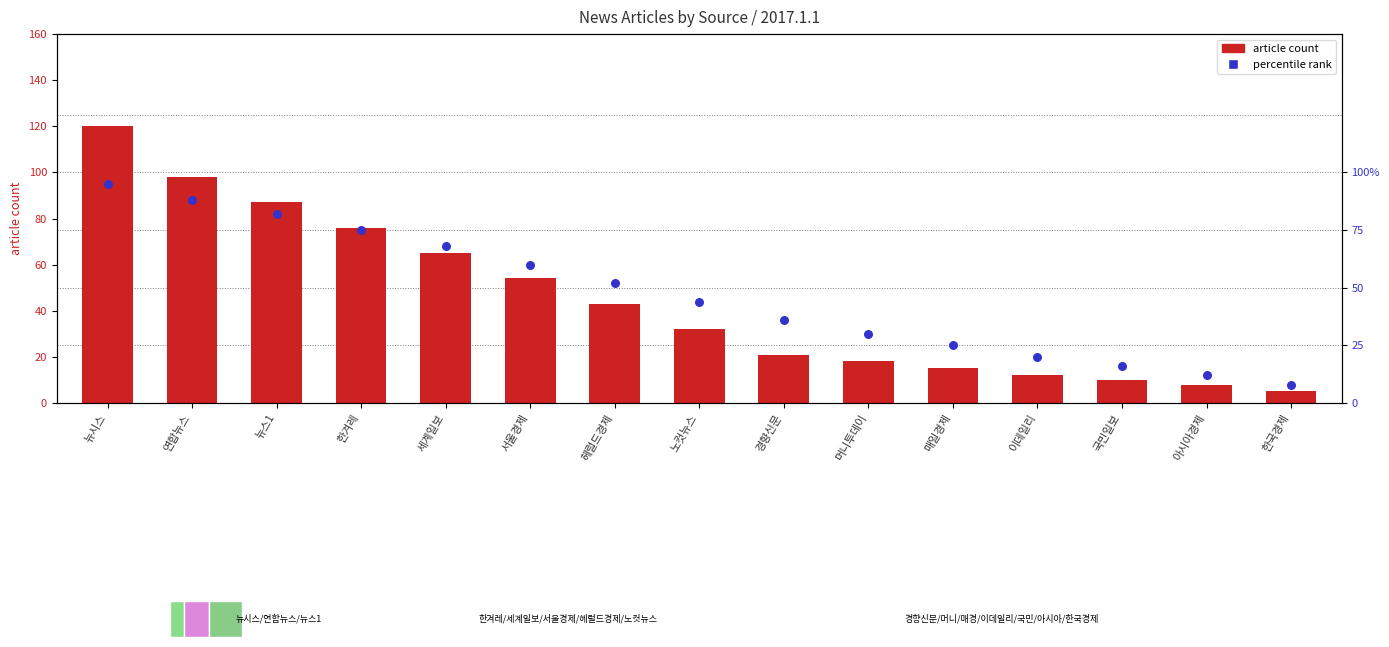

Which series contains the highest Y value?

article count